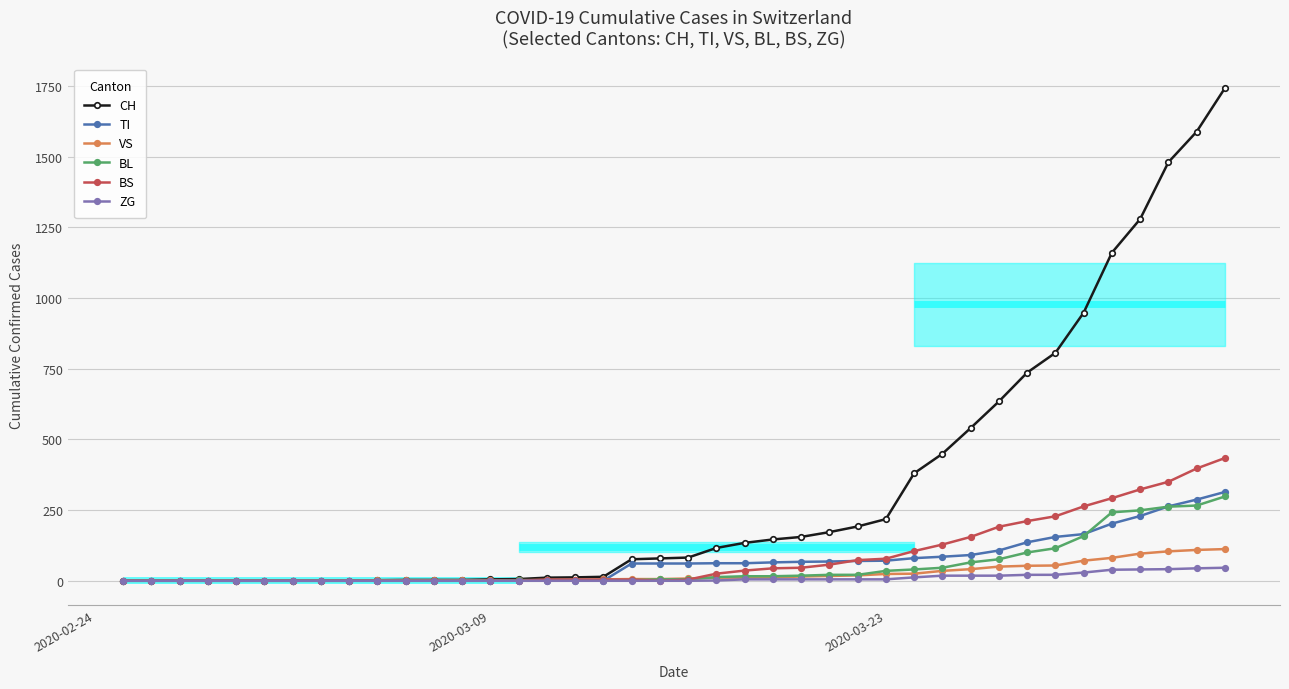

What is the maximum value for CH?

1742